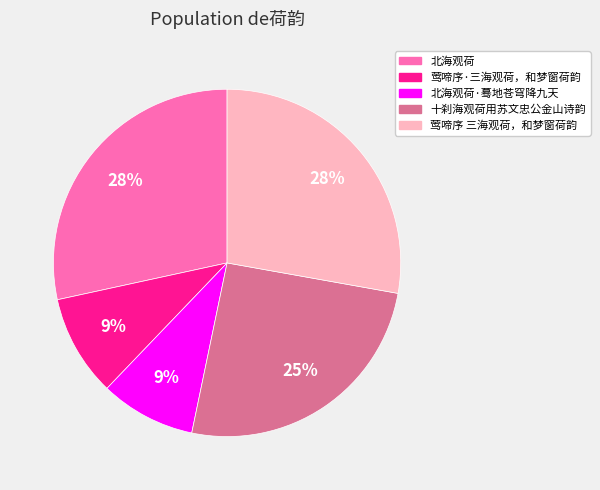

To the nearest percent, what is the average slice percentage?

20%